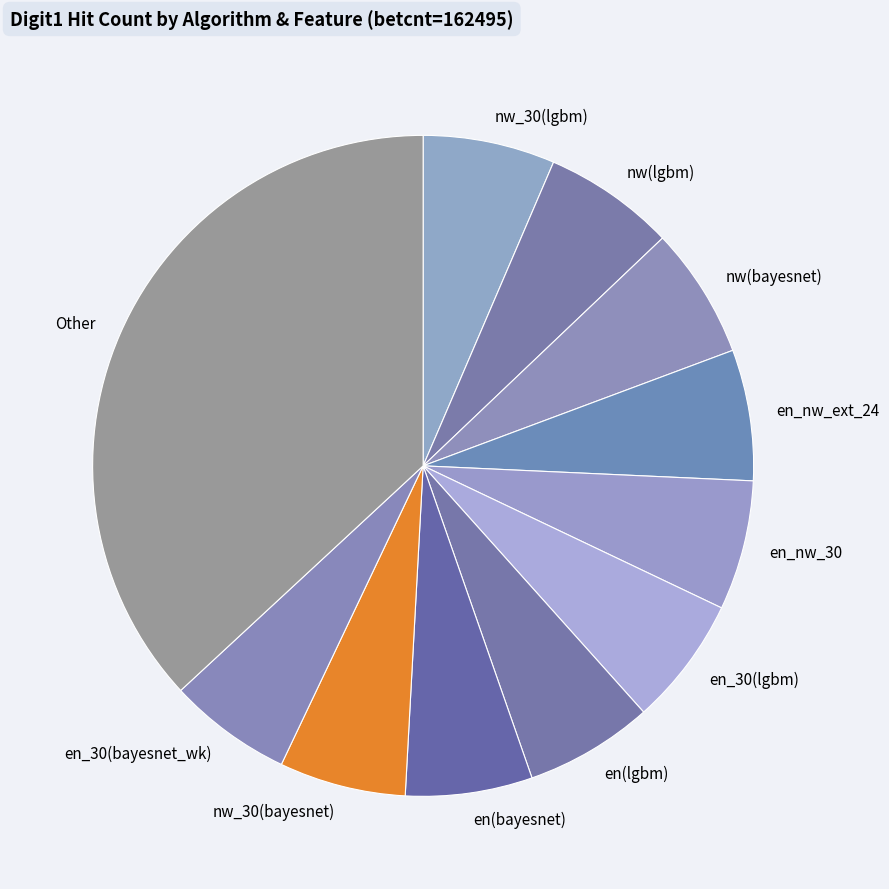

The en(bayesnet) slice represents 6% of the pie. True or false?

True